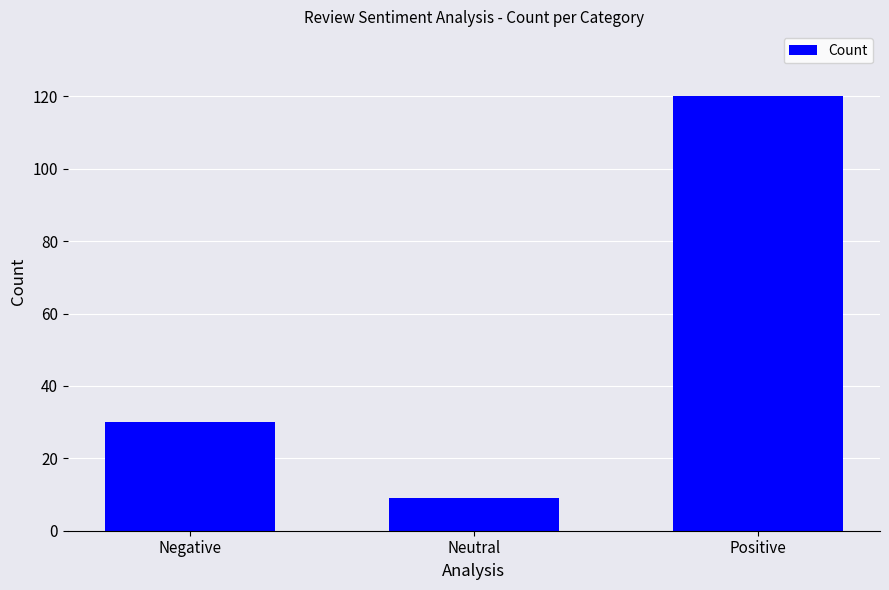

Count the number of categories in the chart.

3